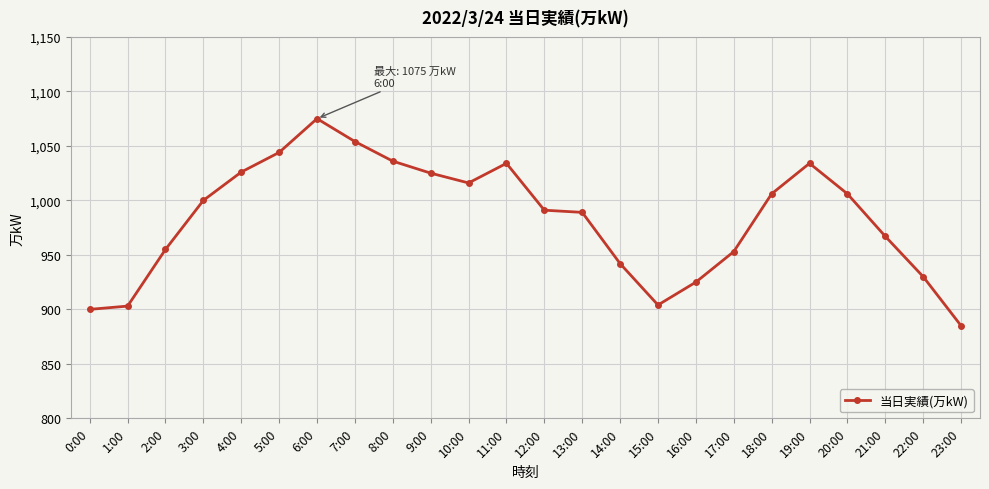

What position from the left is 4:00?

5